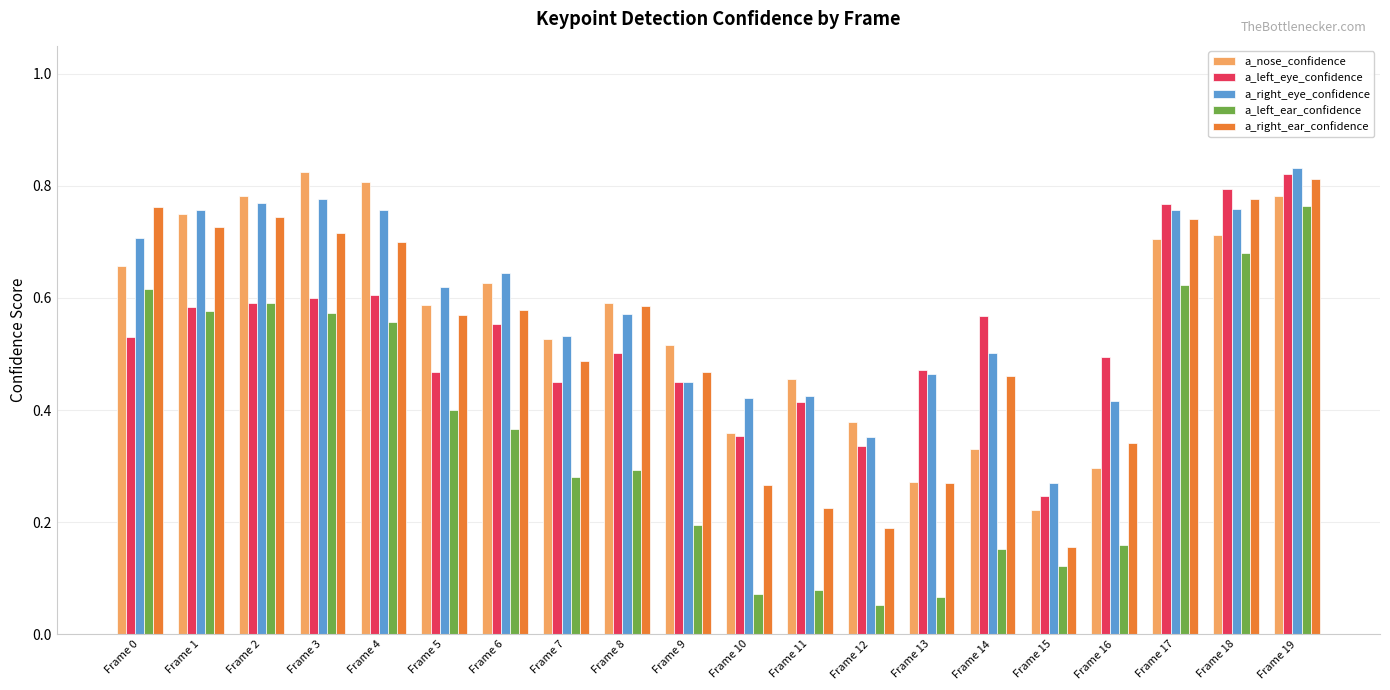

Is it true that a_right_eye_confidence equals 0.5 at Frame 12?

False